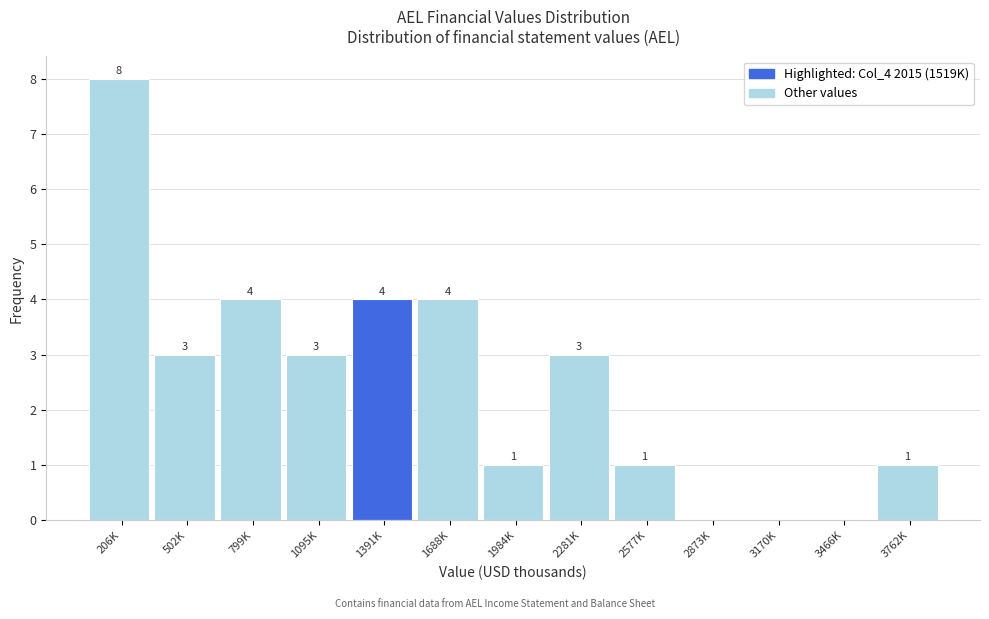

Reading left to right, what are all the values shown in this chart?

206K=8	502K=3	799K=4	1095K=3	1391K=4	1688K=4	1984K=1	2281K=3	2577K=1	2873K=0	3170K=0	3466K=0	3762K=1